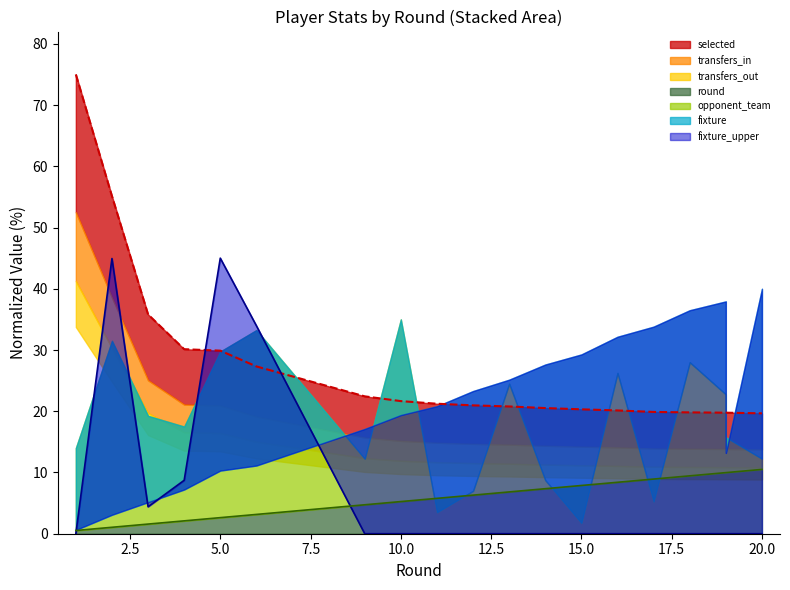

Is it true that round equals 1.6 at 3?

True